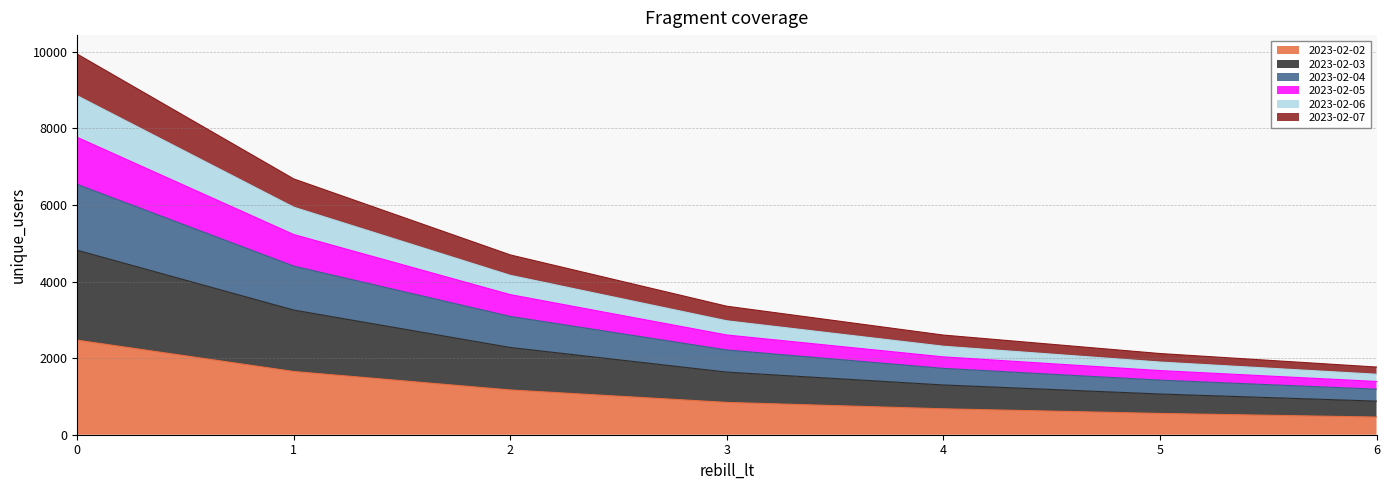

What is the total value across all series at 4?

2602